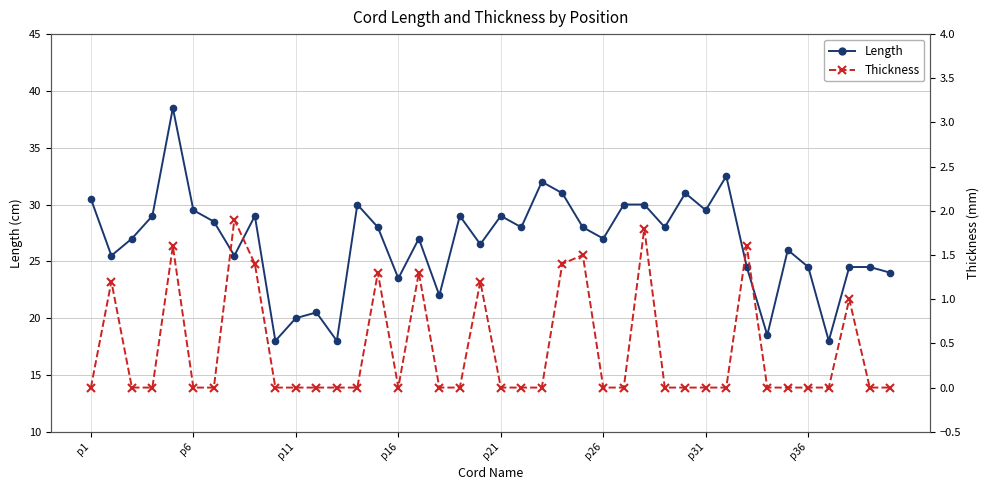

How many interior local valleys does the Thickness series have?

1